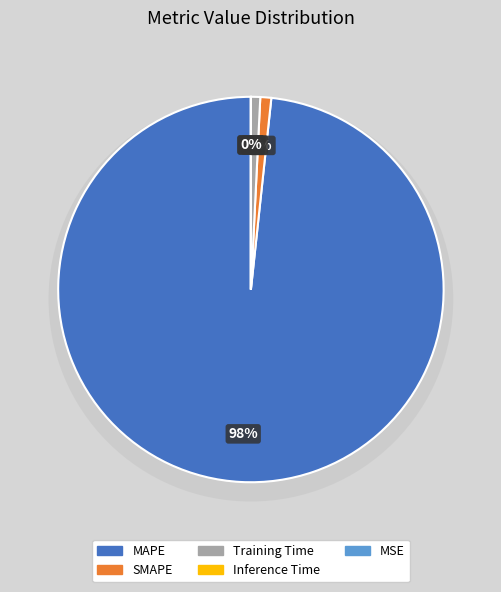

To the nearest percent, what percentage of the pie is MAPE?

98%